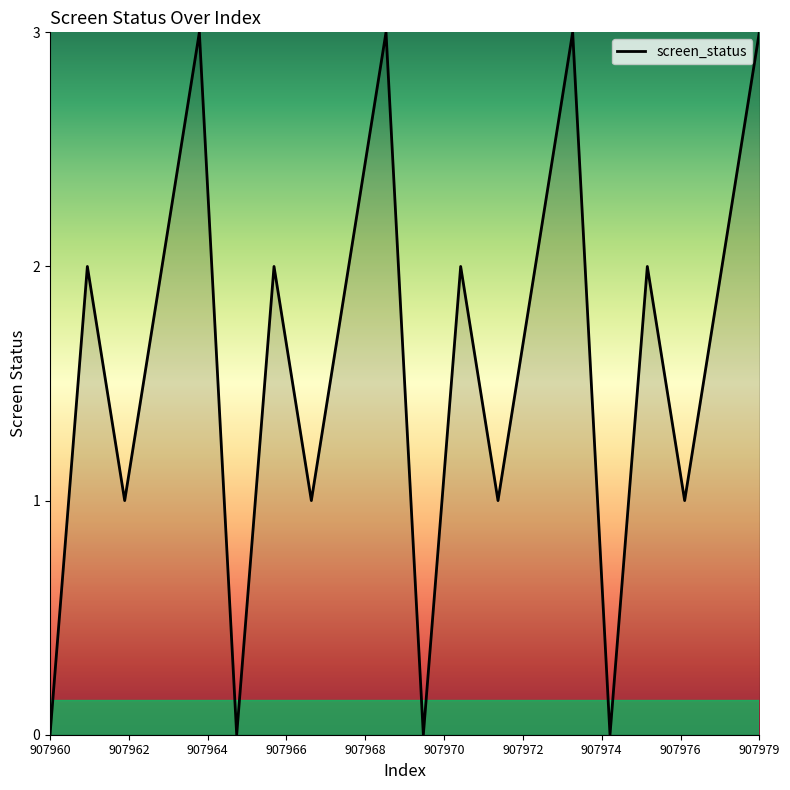

What is the difference between the maximum and minimum values?

3